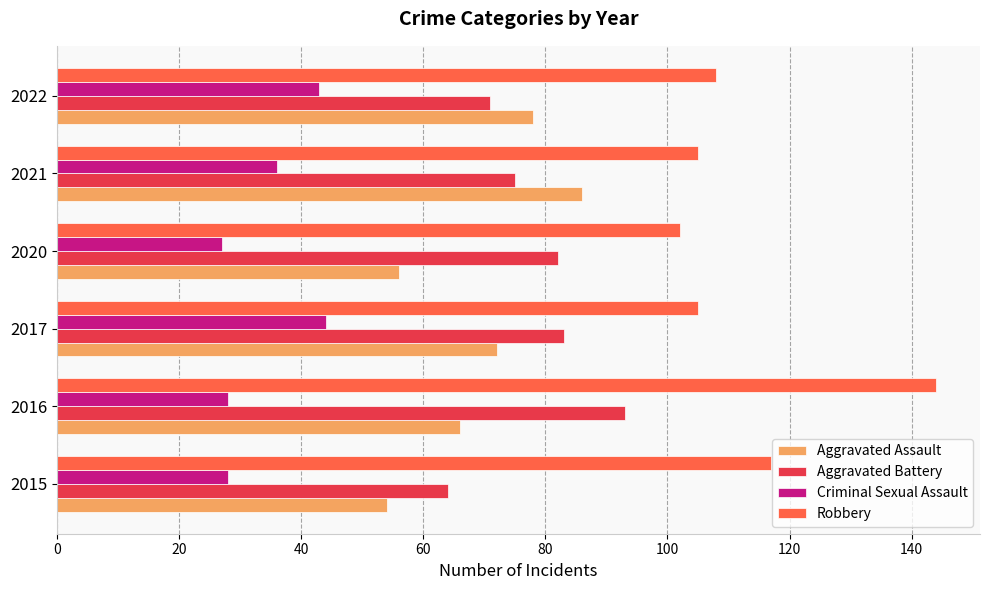

What is the minimum value shown in the chart?

27